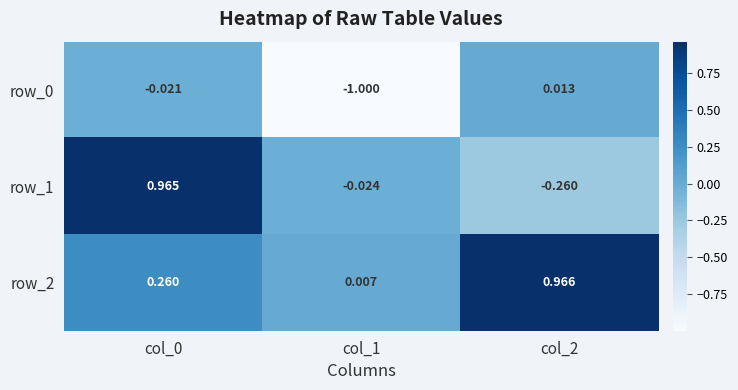

Count the number of categories in the chart.

3